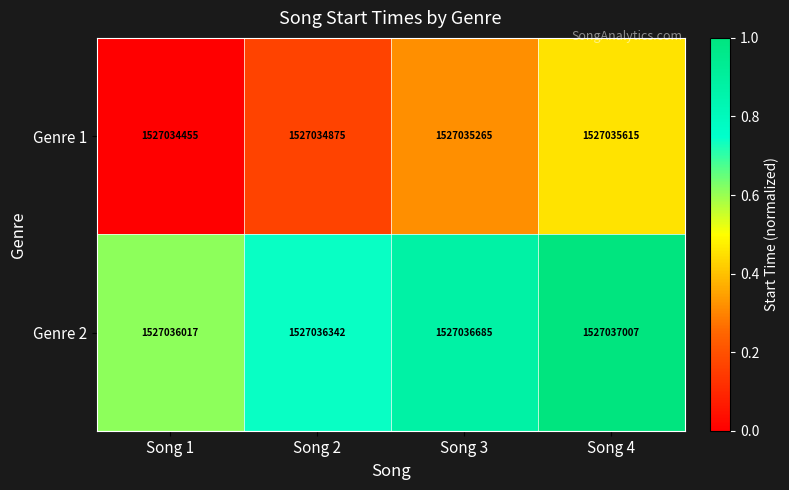

What is the greatest value displayed?

1527037007